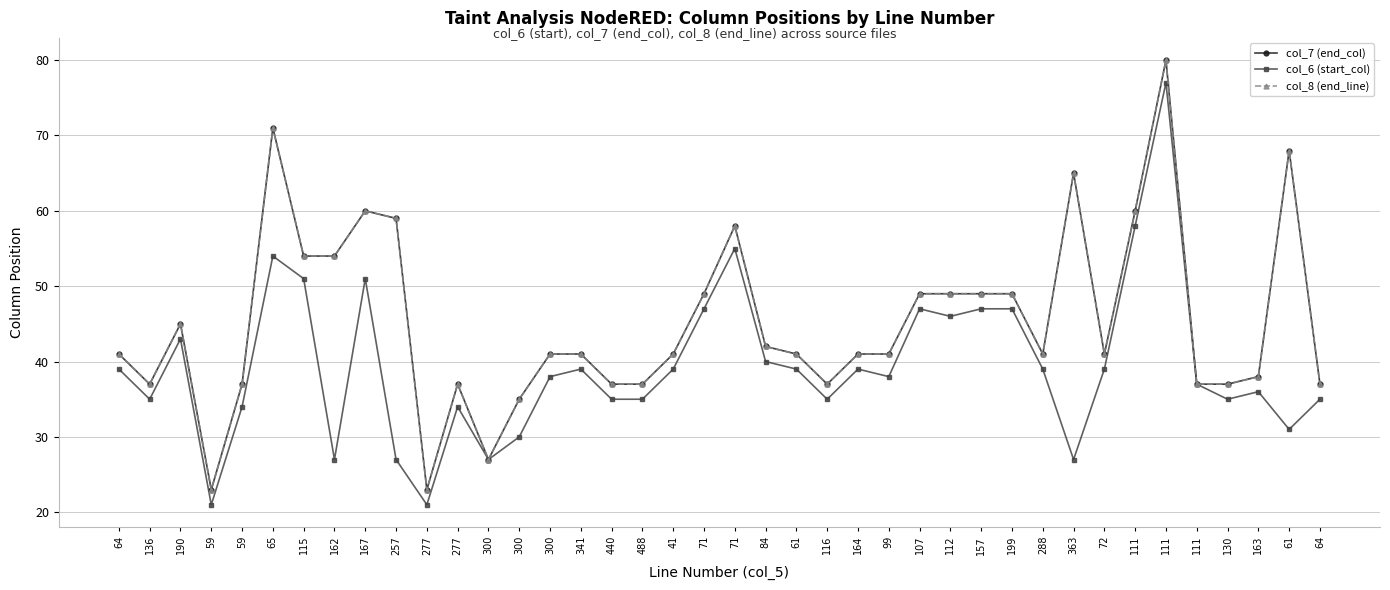

Where is the first local maximum for col_6 (start_col)?

190